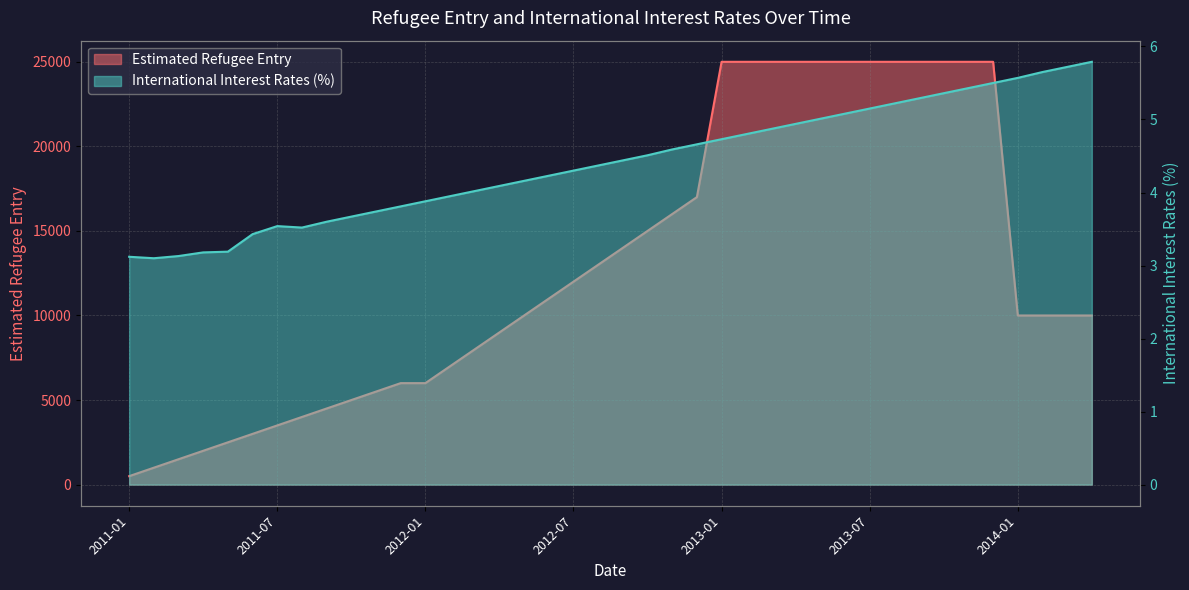

Which label corresponds to the smallest value in the chart?

2011-02